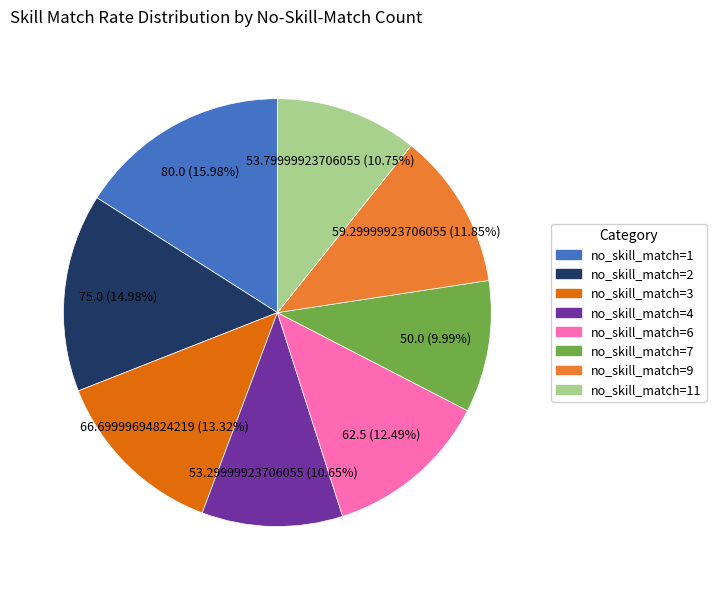

How many segments does this pie chart have?

8